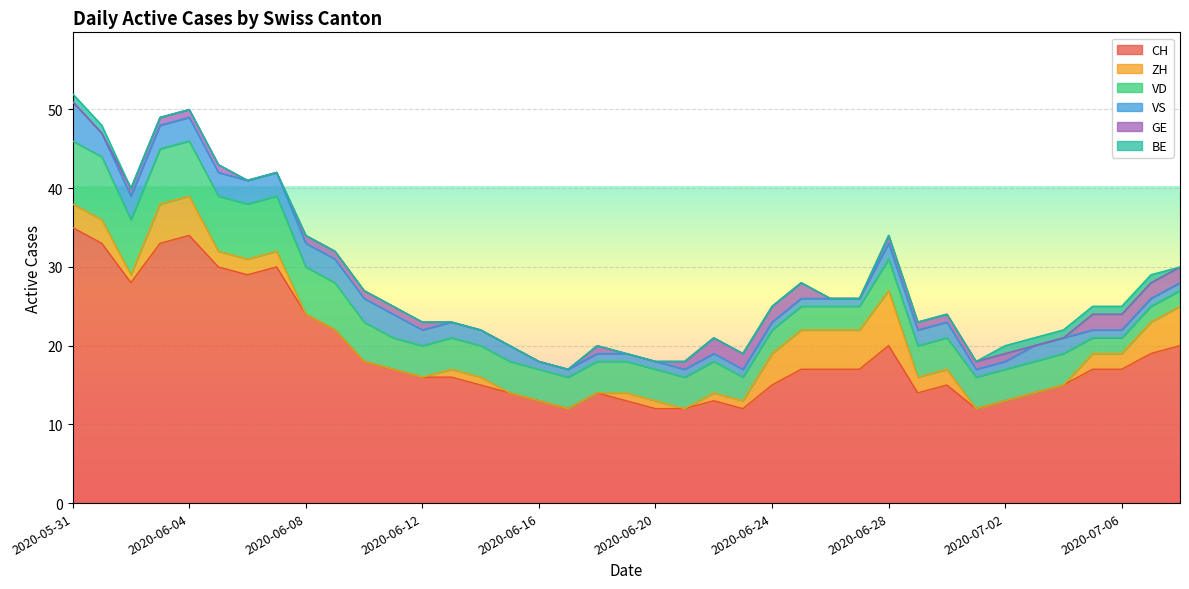

Reading right to left, transcribe all the data shown in this chart.

CH: 20	19	17	17	15	14	13	12	15	14	20	17	17	17	15	12	13	12	12	13	14	12	13	14	15	16	16	17	18	22	24	30	29	30	34	33	28	33	35
ZH: 5	4	2	2	0	0	0	0	2	2	7	5	5	5	4	1	1	0	1	1	0	0	0	0	1	1	0	0	0	0	0	2	2	2	5	5	1	3	3
VD: 2	2	2	2	4	4	4	4	4	4	4	3	3	3	3	3	4	4	4	4	4	4	4	4	4	4	4	4	5	6	6	7	7	7	7	7	7	8	8
VS: 1	1	1	1	2	2	1	1	2	2	2	1	1	1	1	1	1	1	1	1	1	1	1	2	2	2	2	3	3	3	3	3	3	3	3	3	3	3	5
GE: 2	2	2	2	0	0	1	1	1	1	1	0	0	2	2	2	2	1	0	0	1	0	0	0	0	0	1	1	1	1	1	0	0	1	1	1	1	0	0
BE: 0	1	1	1	1	1	1	0	0	0	0	0	0	0	0	0	0	0	0	0	0	0	0	0	0	0	0	0	0	0	0	0	0	0	0	0	0	1	1